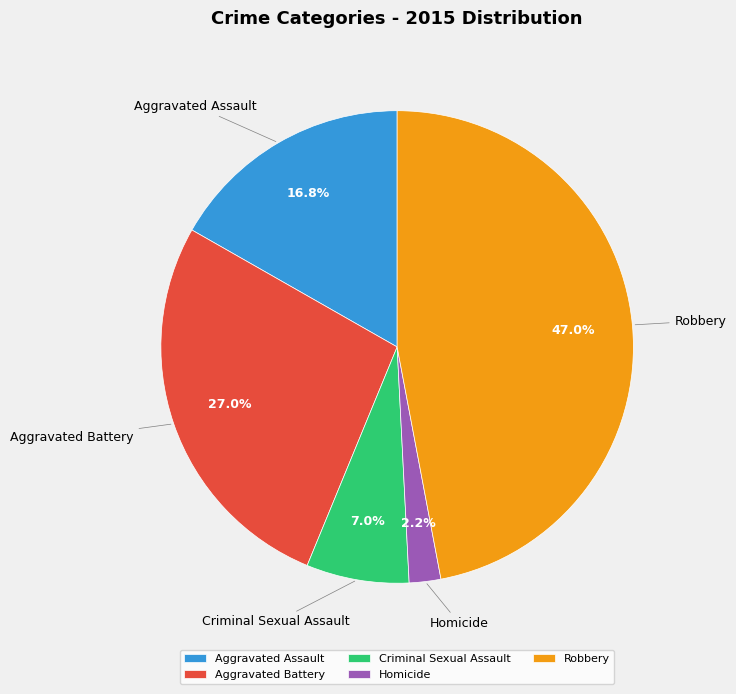

Is it true that Aggravated Assault is 27% of the pie?

False